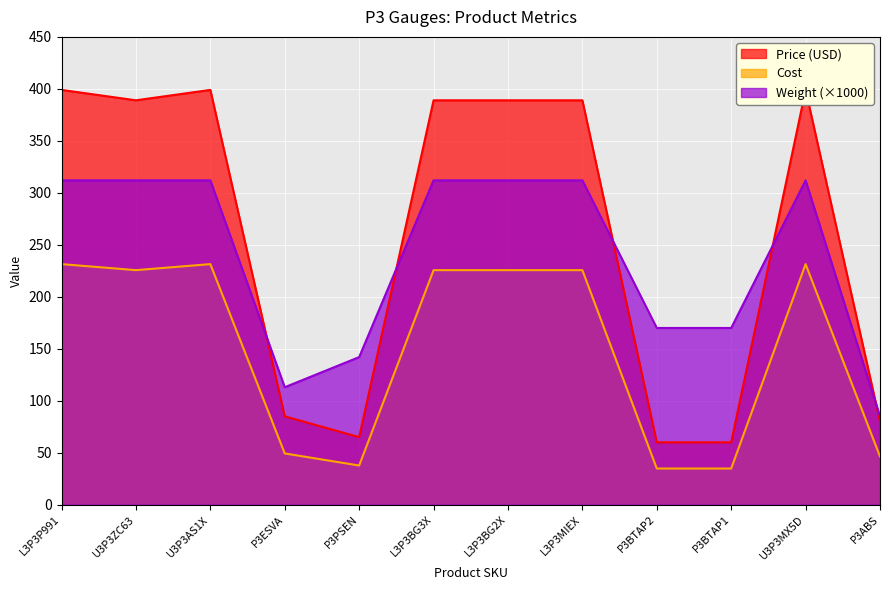

What is the spread (max minus min) of values at U3P3ZC63?

163.4